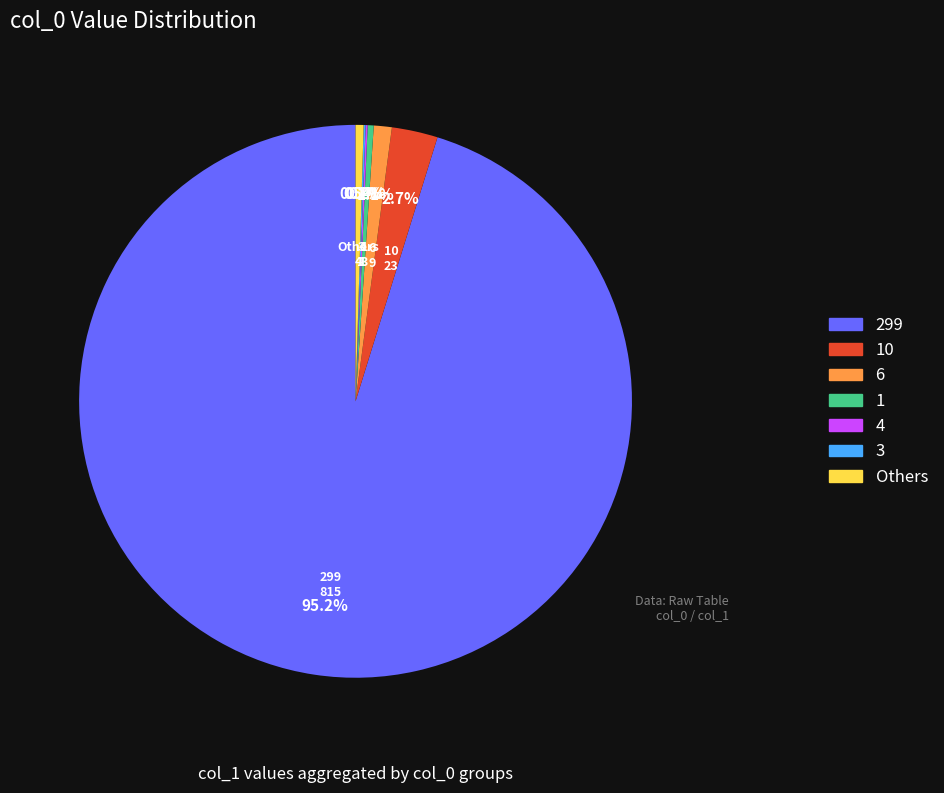

Is there a majority slice in this chart?

Yes